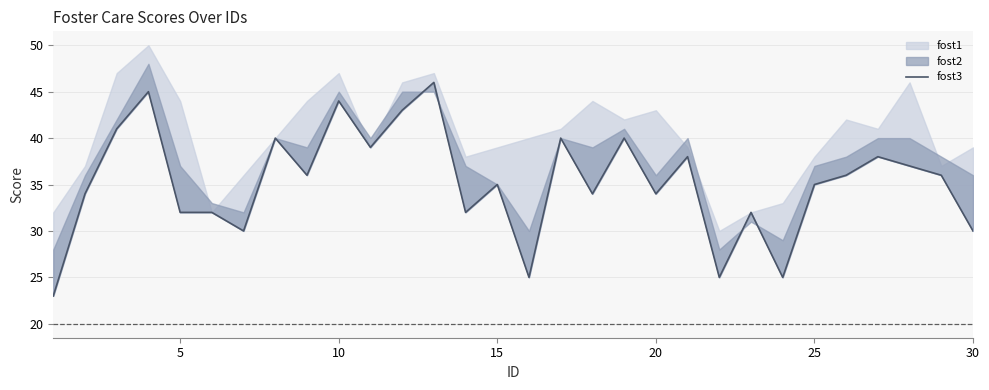

True or false: the data shows 13 at 5.

False